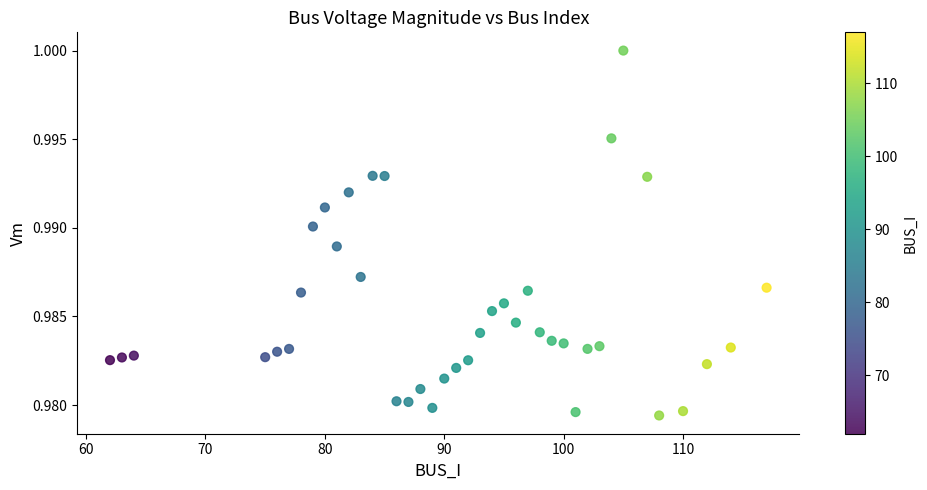

What is the range of X values (max minus min)?

55.0